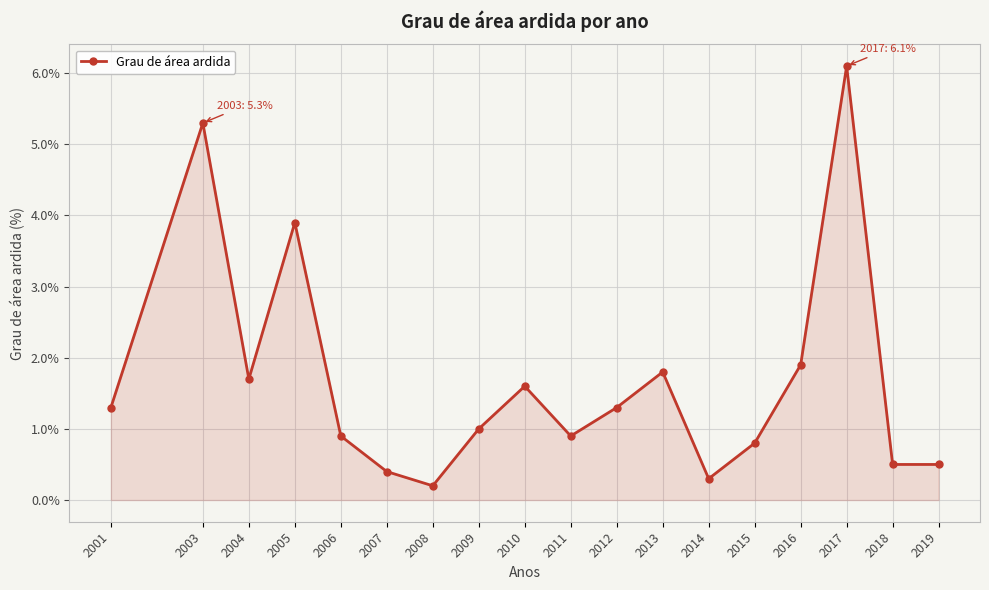

Which has a higher value, 2003 or 2001?

2003